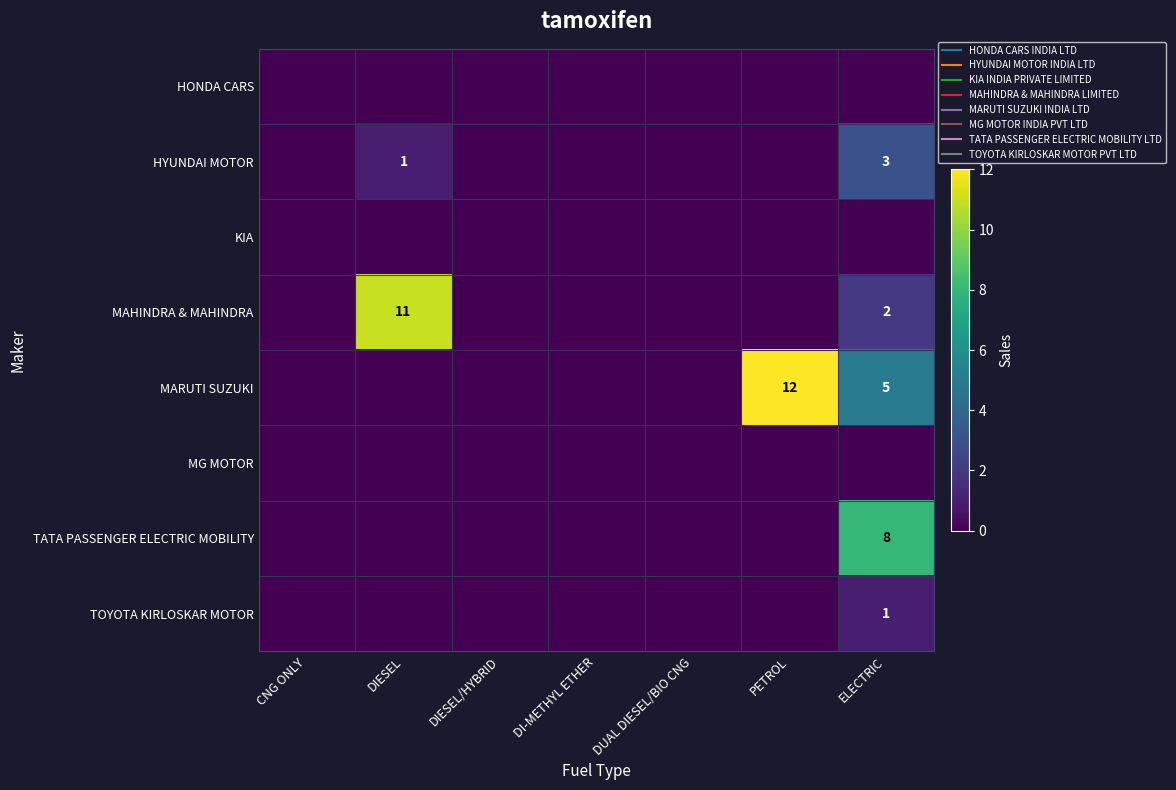

The value of HYUNDAI MOTOR at DI-METHYL ETHER is 0. True or false?

True